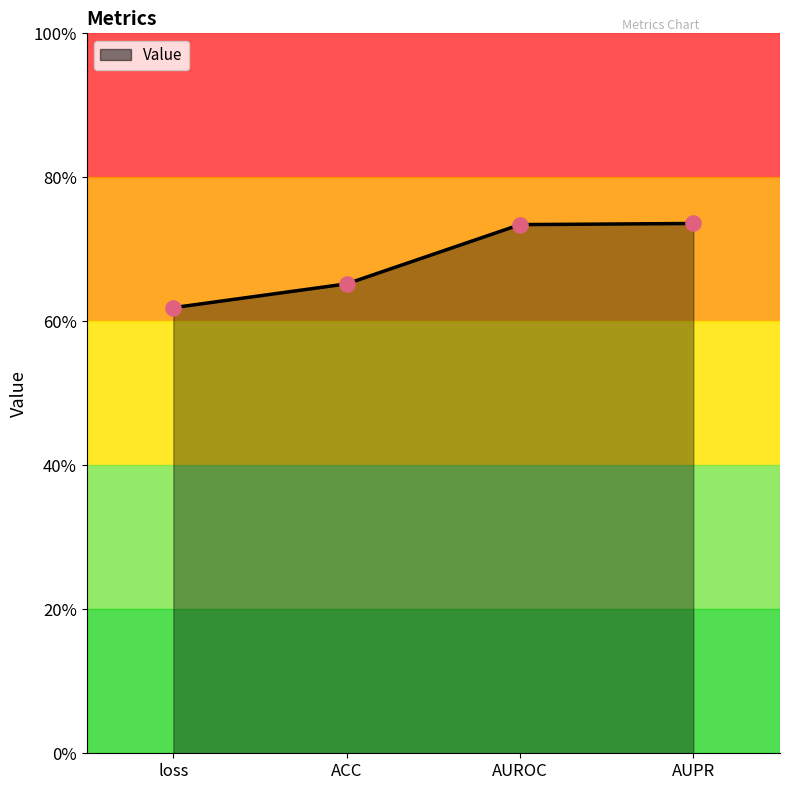

What is the change in value from loss to AUPR?

+0.1